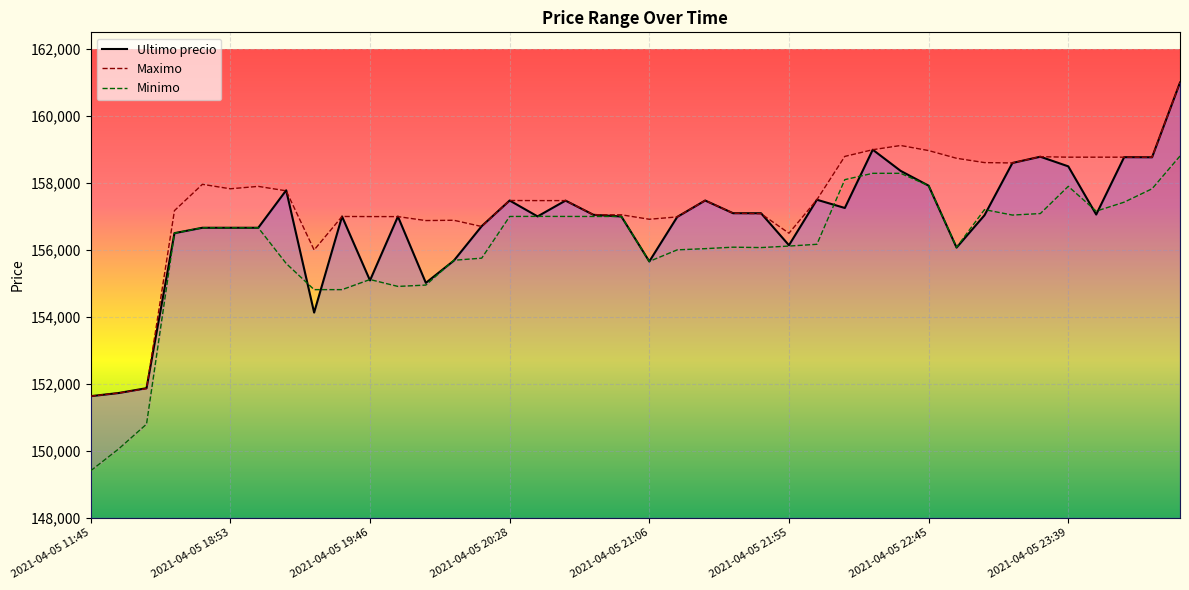

Is this an area chart (filled region under the line)?

No